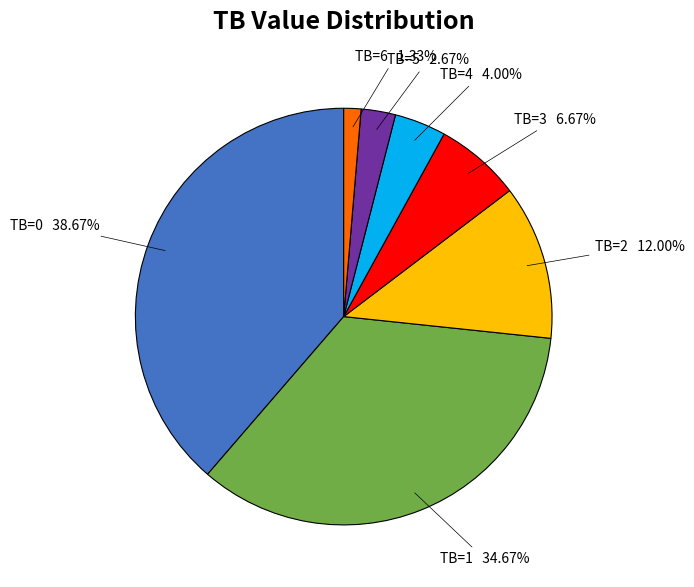

Between TB=1 and TB=5, which is larger?

TB=1